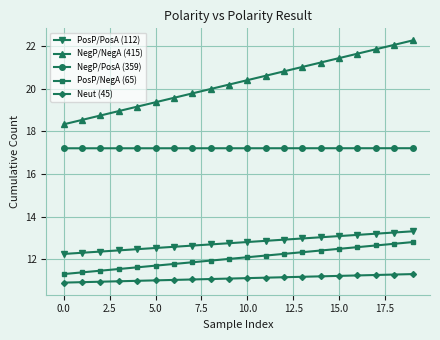

Which series has the largest total across all categories?

NegP/NegA (415)